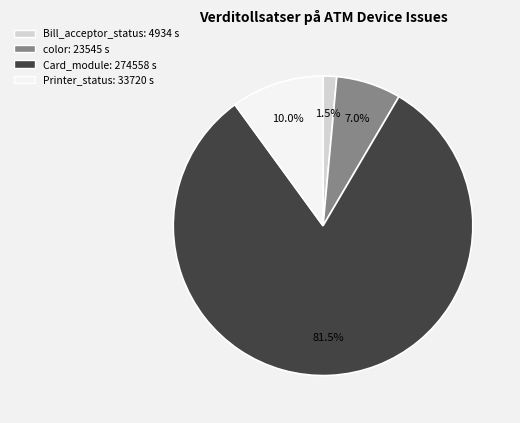

Is there any slice that represents more than half of the pie?

Yes